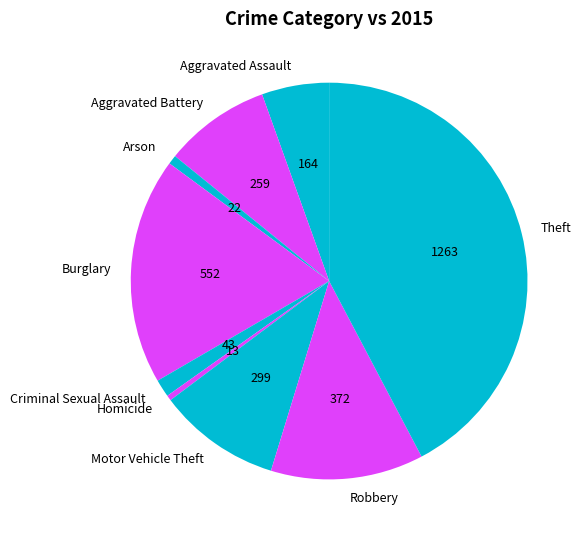

Is the sum of Motor Vehicle Theft and Aggravated Battery greater than half?

No